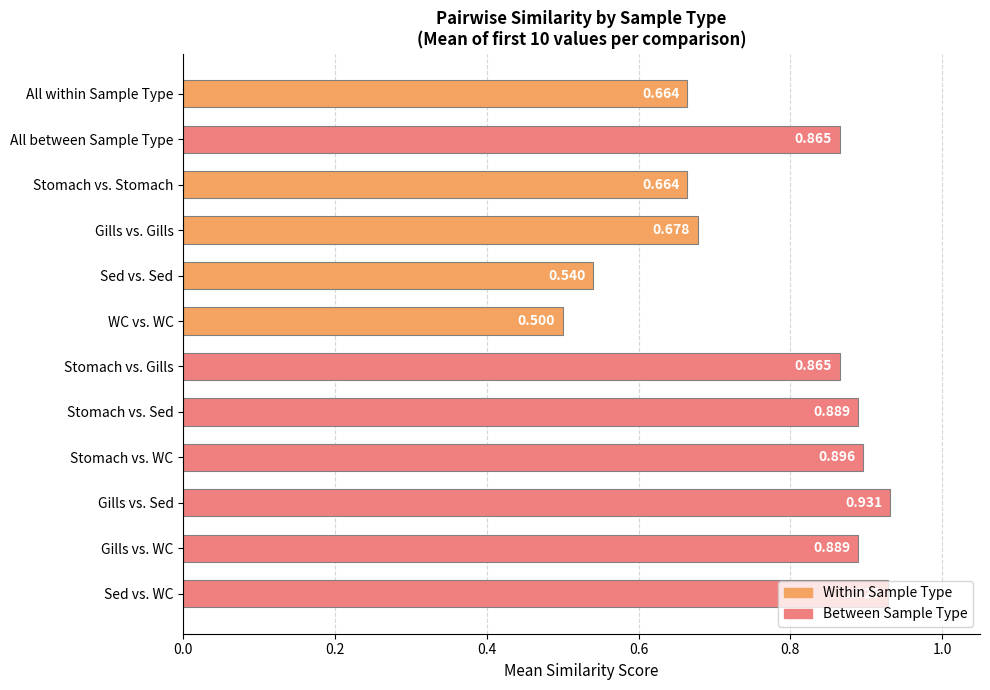

Which category has the lowest value across all series?

WC vs. WC